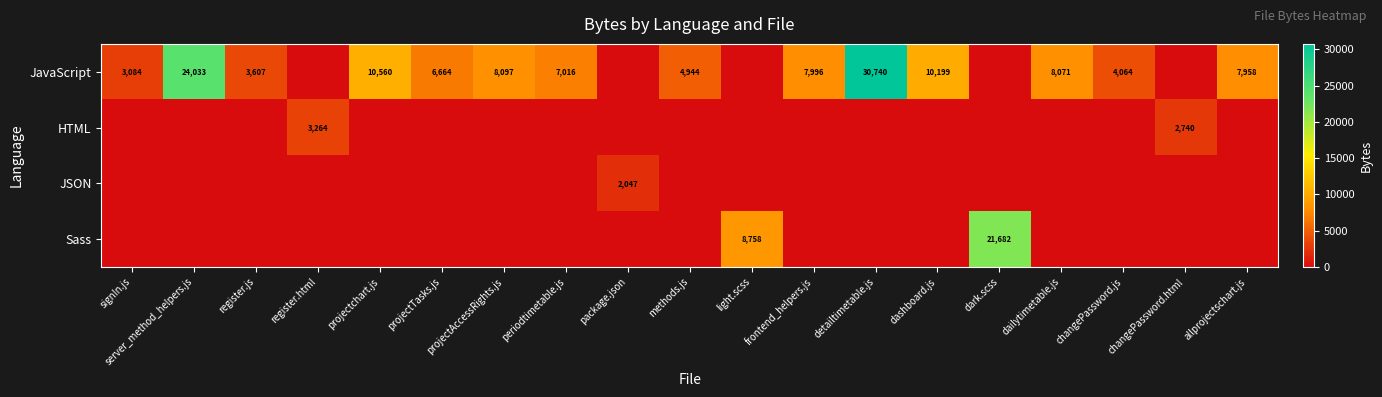

What is the sum of the JavaScript values at signIn.js and register.js?

6691